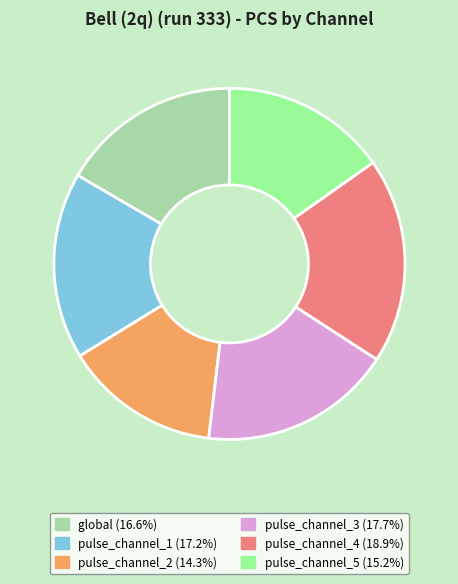

What is the ratio of the value at pulse_channel_2 to the value at pulse_channel_3?

0.8